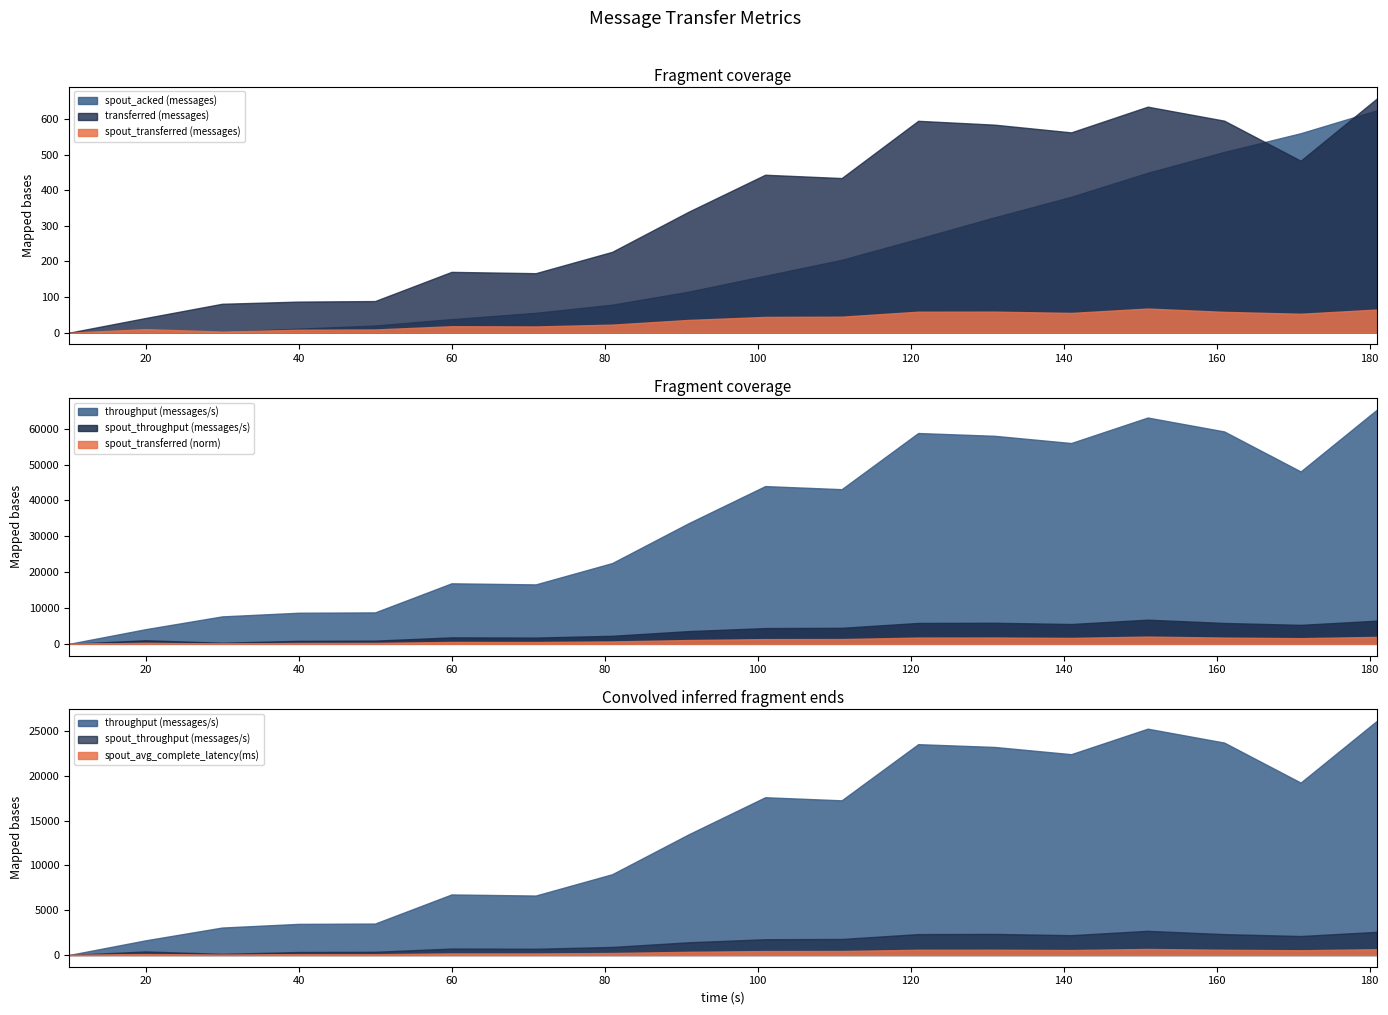

Which label corresponds to the smallest value in the chart?

10